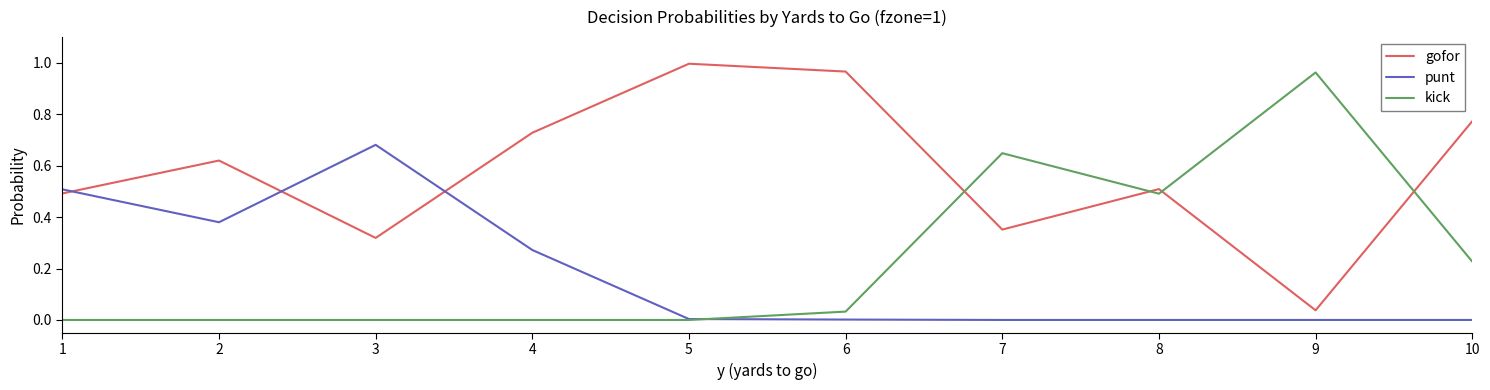

Which series has the largest total across all categories?

gofor